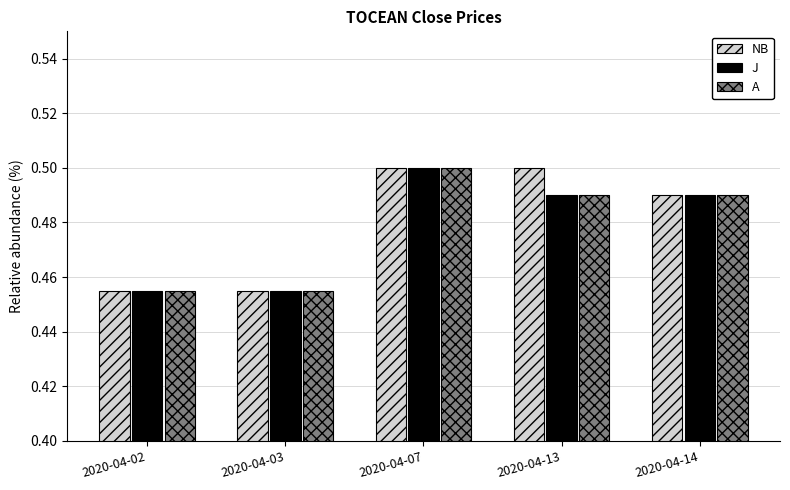

What is the total value across all series at 2020-04-07?

1.5